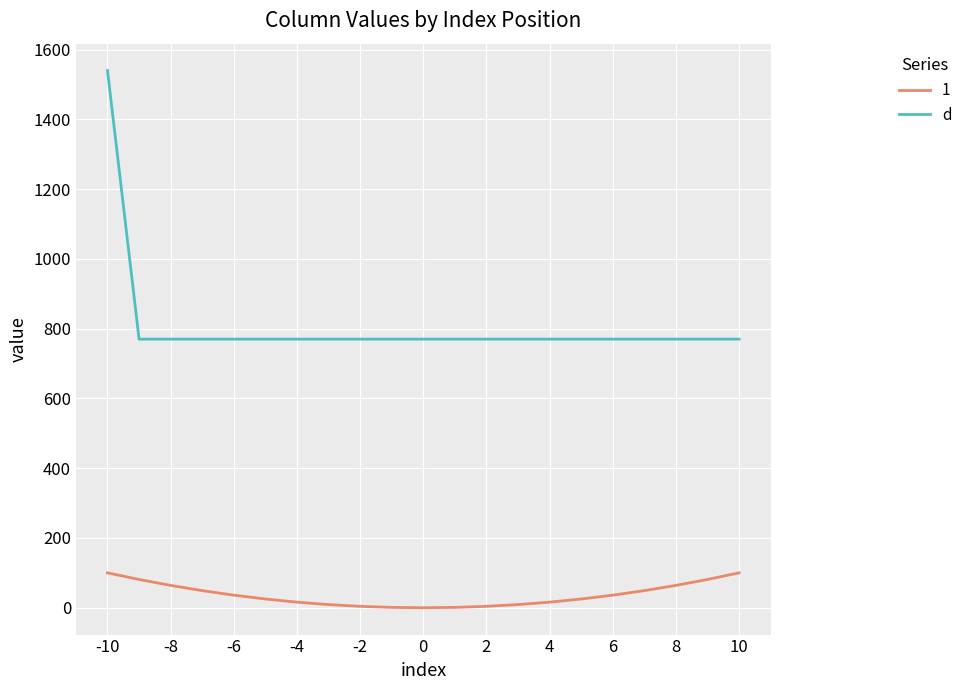

List the series in order of their peak value, lowest first.

1, d